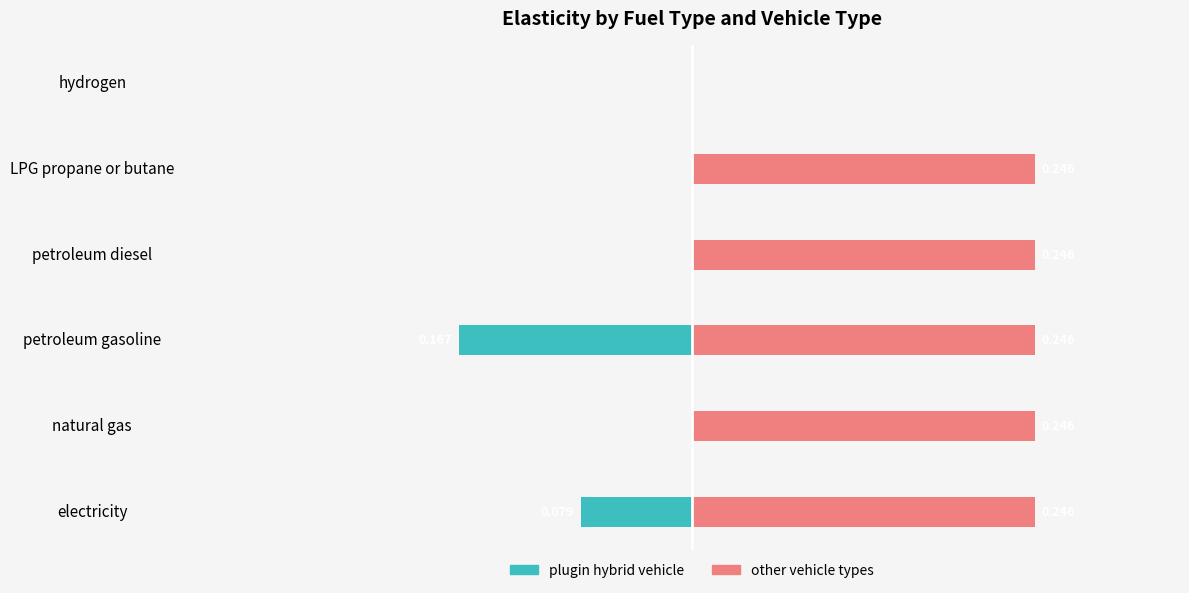

True or false: other vehicle types has a value of 0.4 at petroleum gasoline.

False